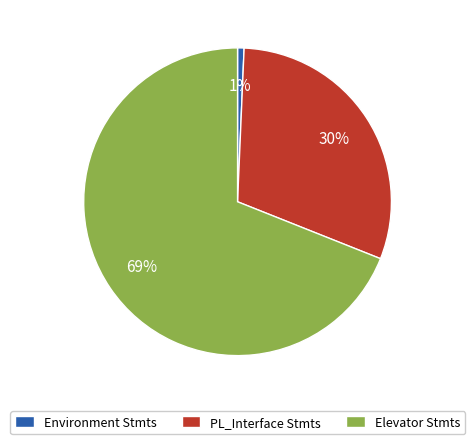

Count the number of slices in the pie.

3